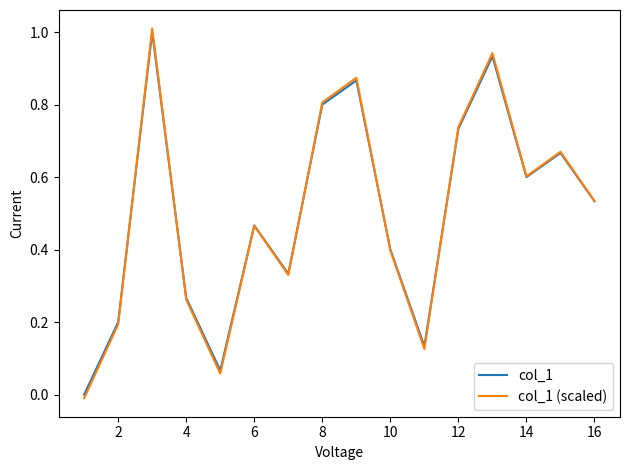

Which series has the widest spread of values?

col_1 (scaled)